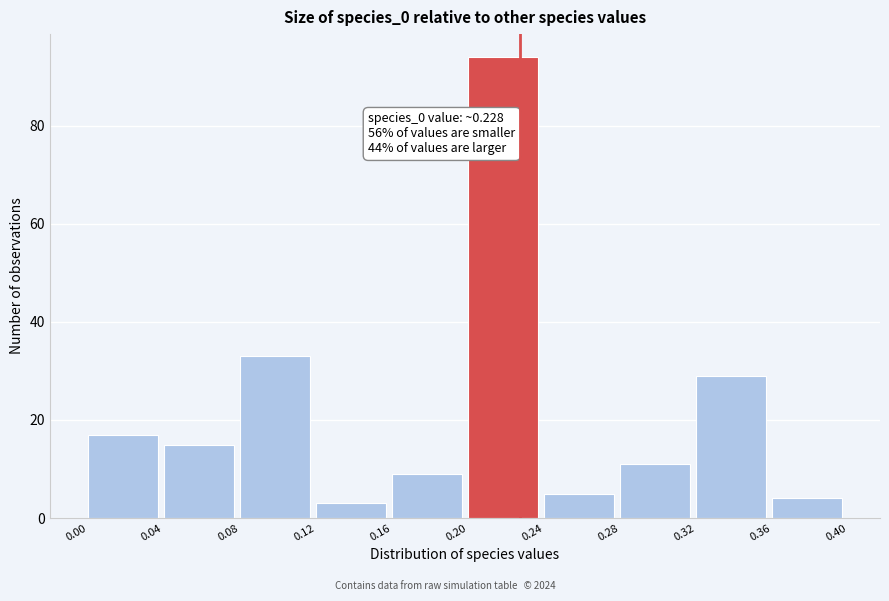

Which range on the x-axis has the tallest bar?

0.20 to 0.24